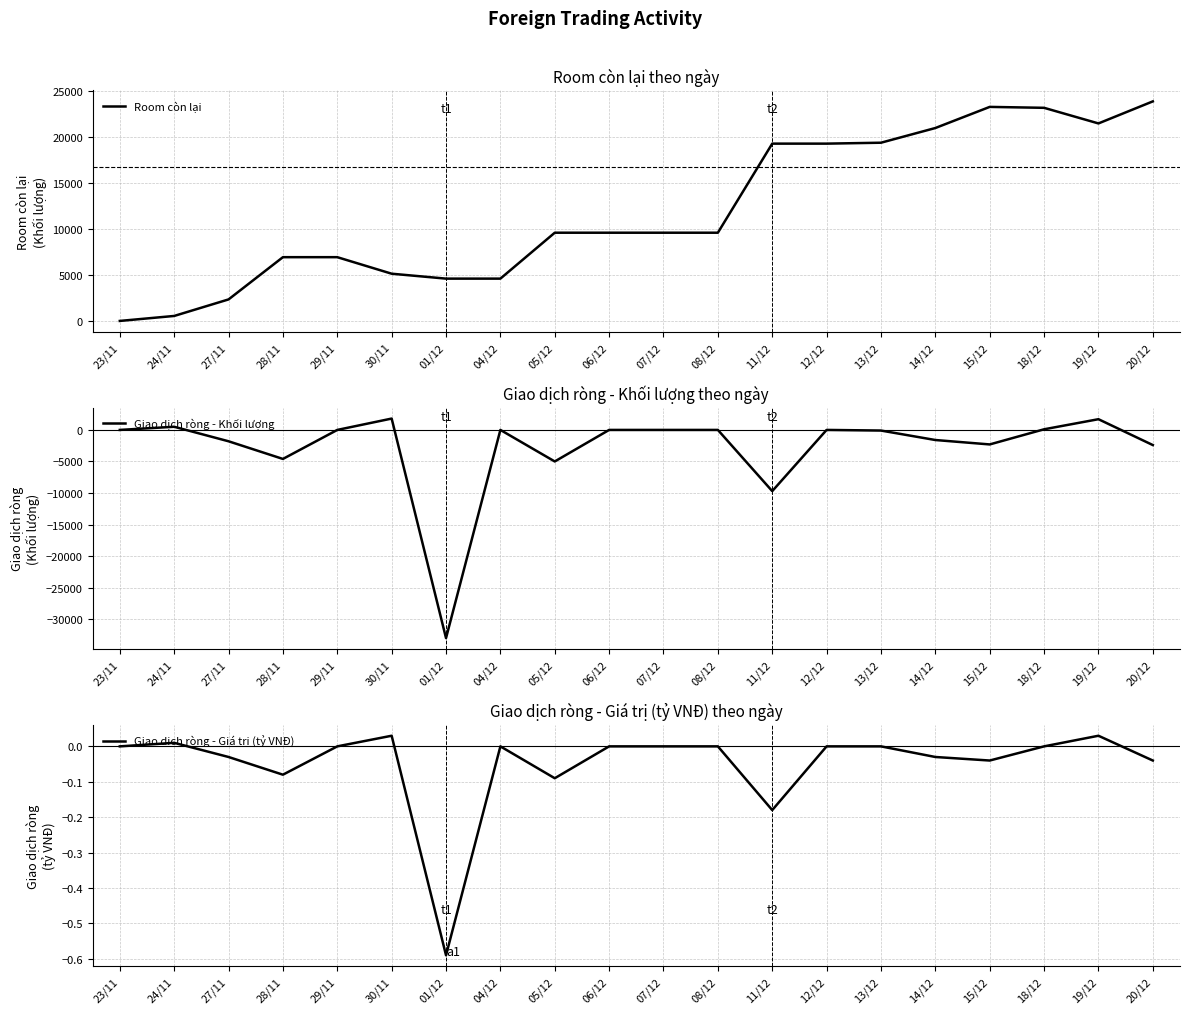

How many values in the Giao dịch ròng - Giá trị (tỷ VNĐ) series exceed 0?

3